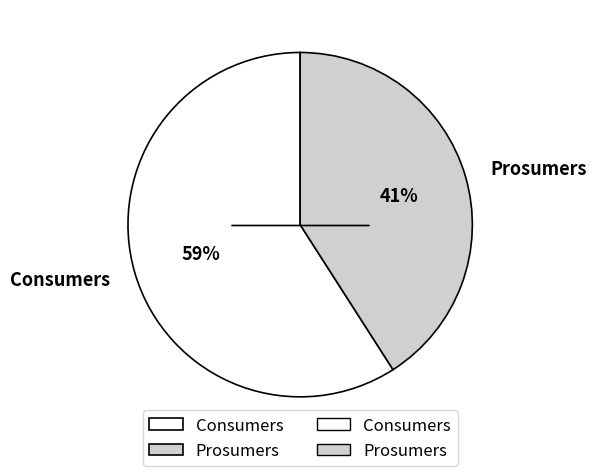

How many slices are in this pie chart?

2